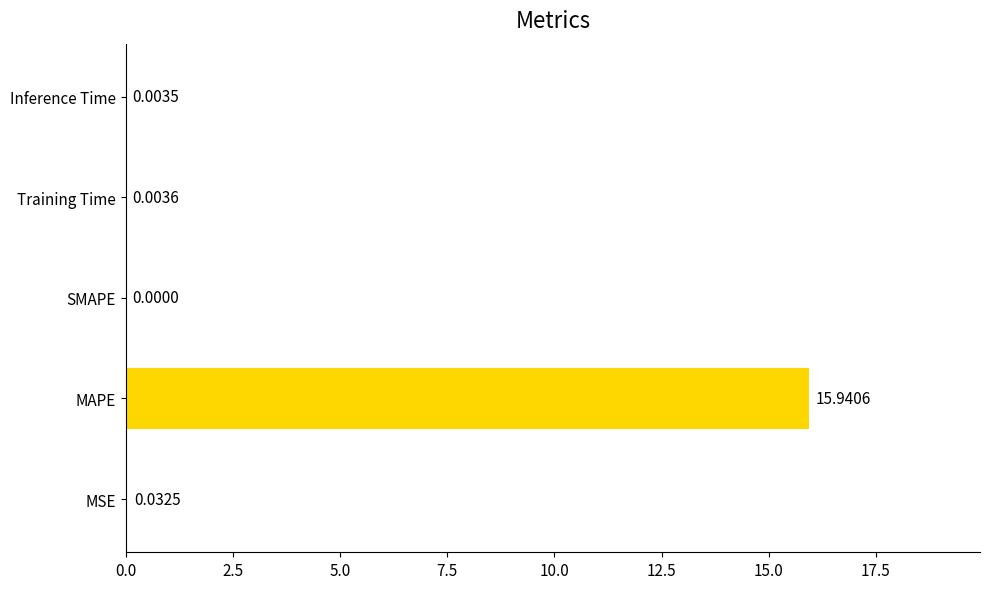

Which category has the highest value across all series?

MAPE